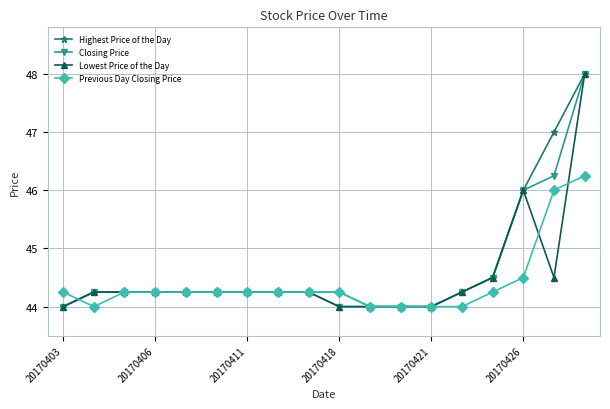

What is the smallest value displayed?

44.0